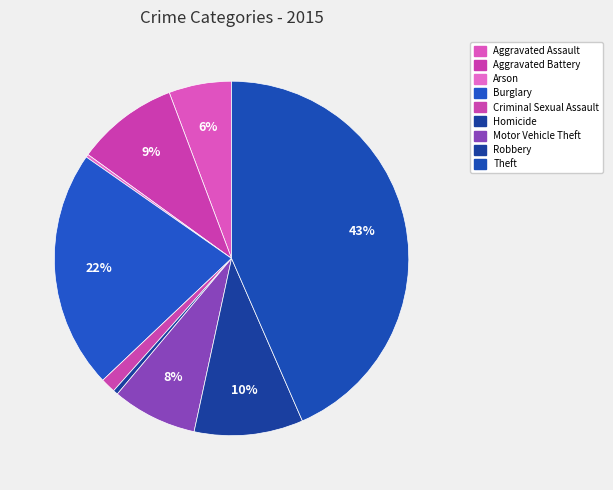

Rank the categories by value from lowest to highest.

Arson, Homicide, Criminal Sexual Assault, Aggravated Assault, Motor Vehicle Theft, Aggravated Battery, Robbery, Burglary, Theft